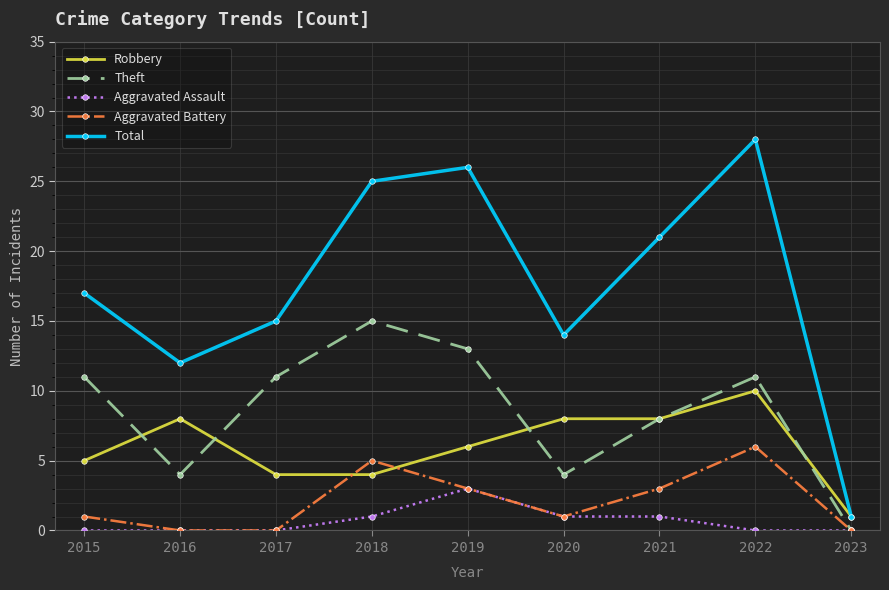

Does the chart display data point markers on the line(s)?

Yes